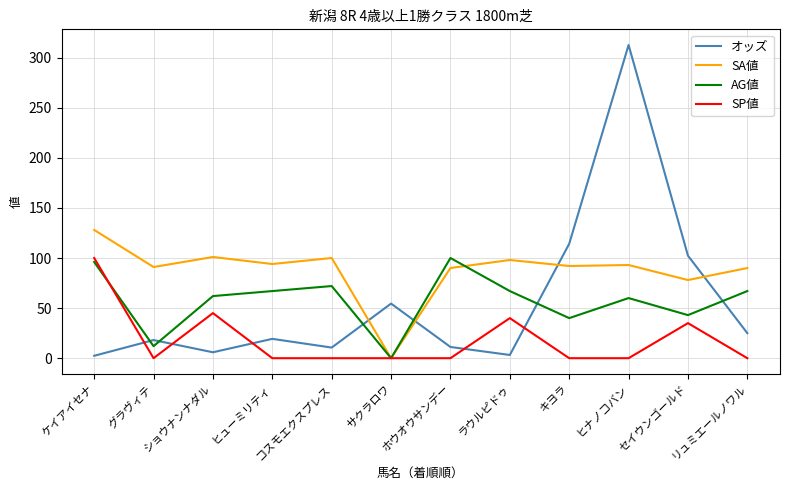

What is the total value across all series at ケイアイセナ?

326.4